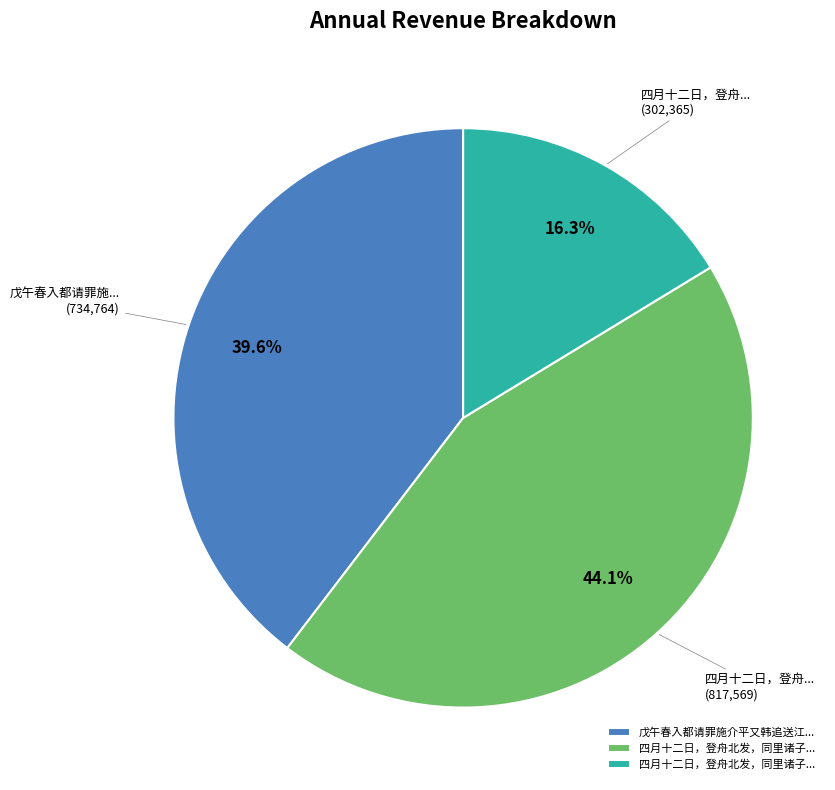

How many slices are in this pie chart?

3